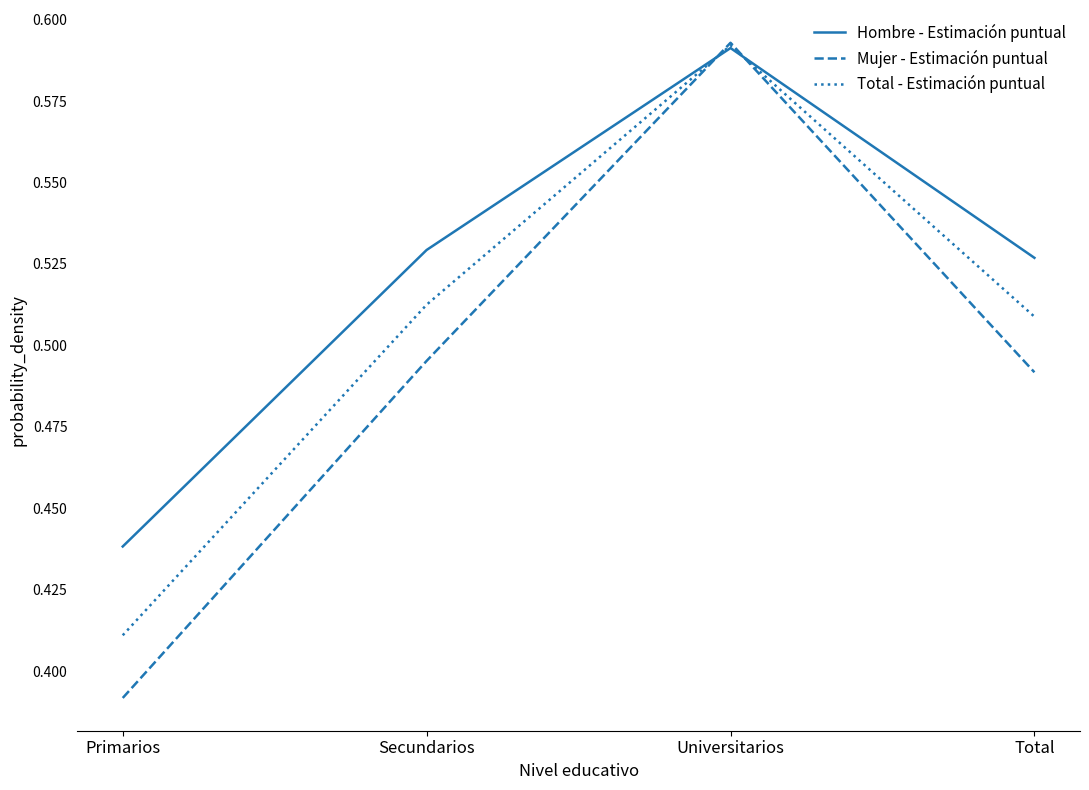

Rank the series by their average value, from lowest to highest.

Mujer - Estimación puntual, Total - Estimación puntual, Hombre - Estimación puntual